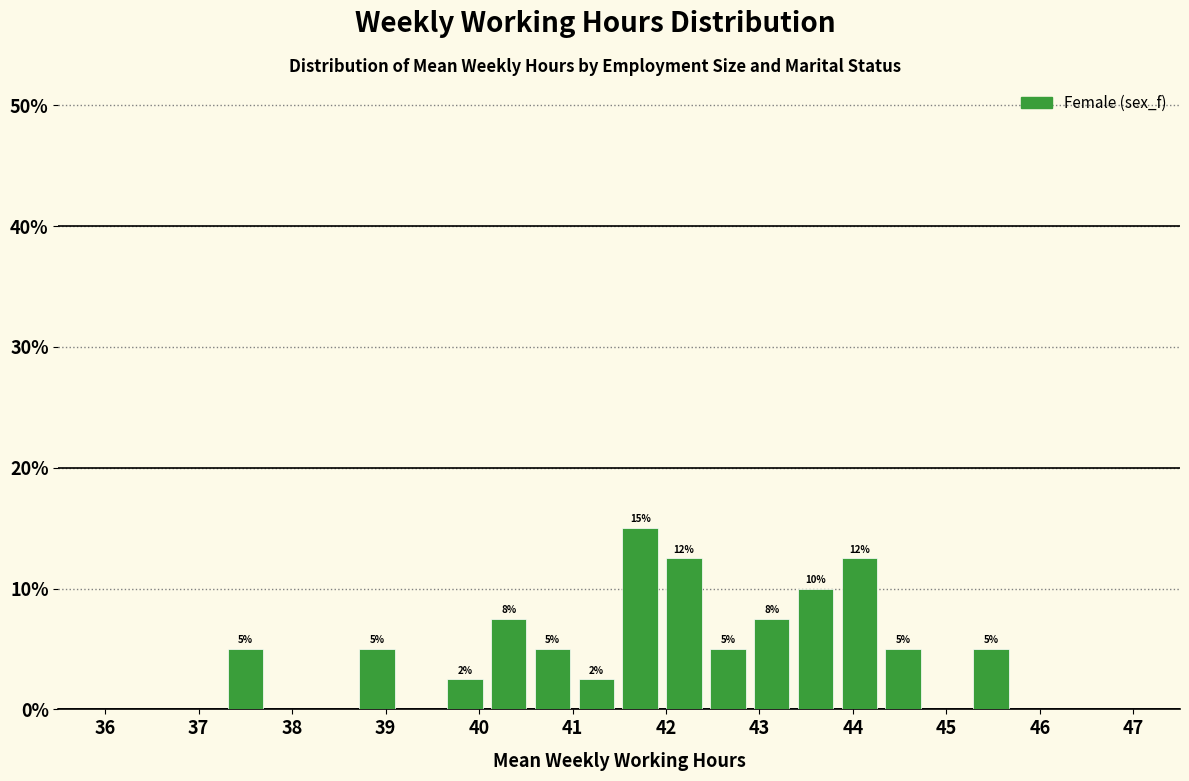

Over which range of the x-axis is the bar tallest?

41.5 to 42.0